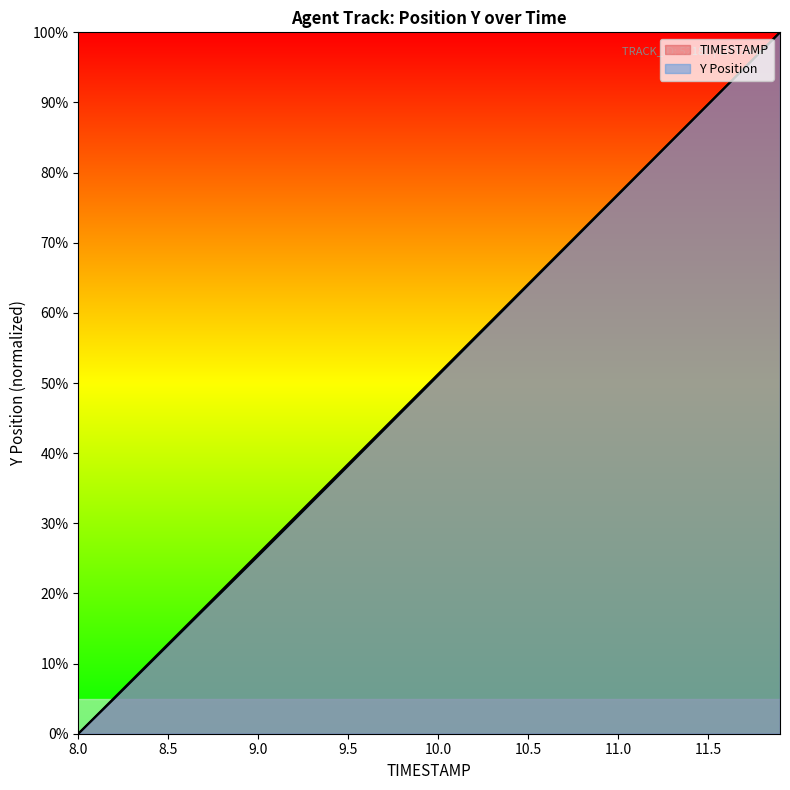

Which series has the widest spread of values?

TIMESTAMP